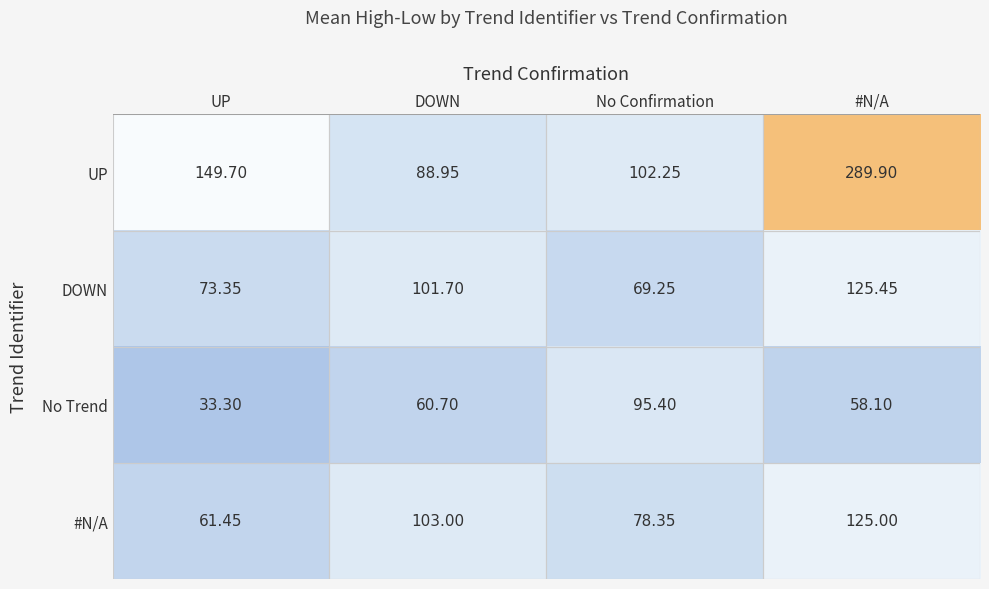

What is the greatest value displayed?

289.9